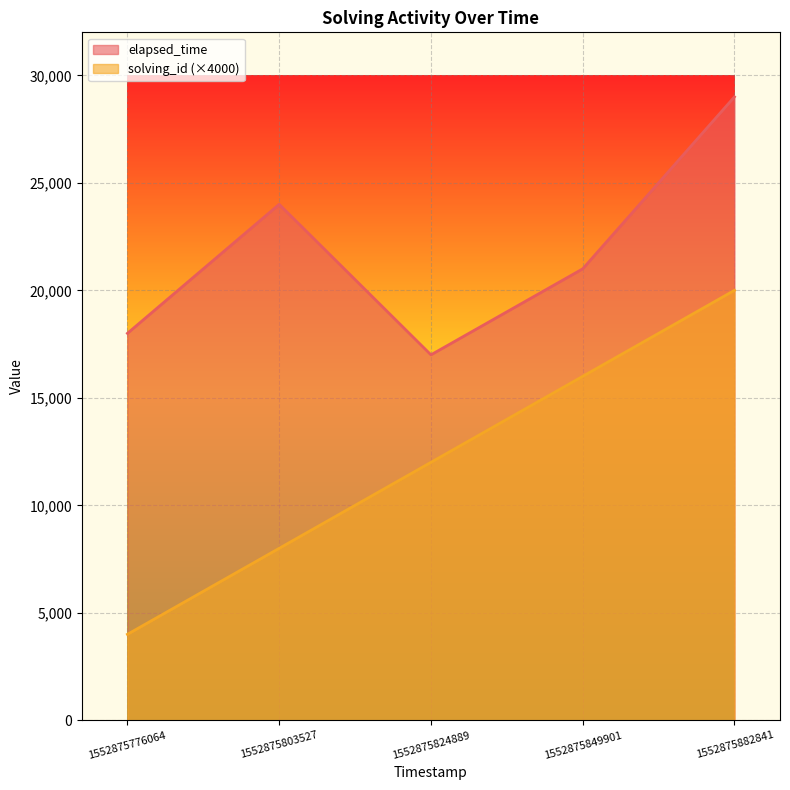

How many data points in solving_id are less than 12000?

2